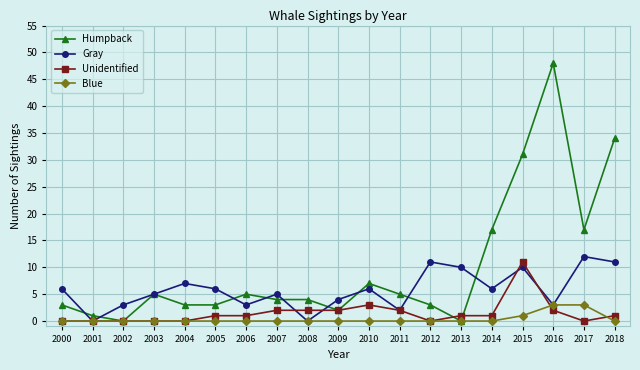

How many data points in Gray are less than 6?

9